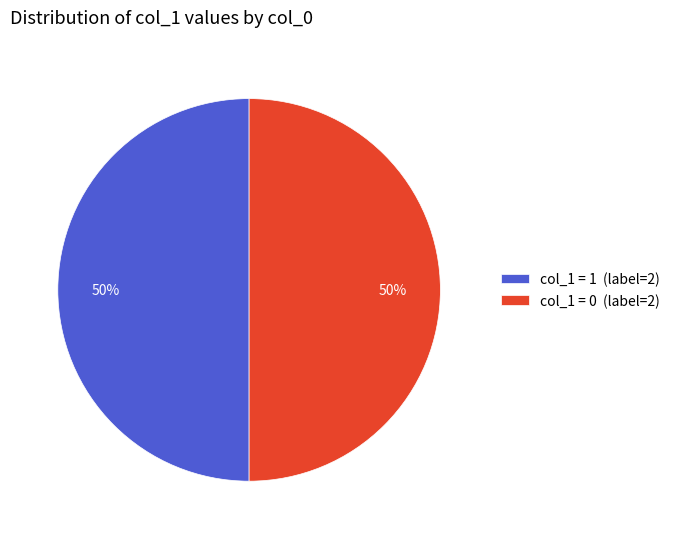

Is it true that col_1 = 0 (label=2) is 43% of the pie?

False